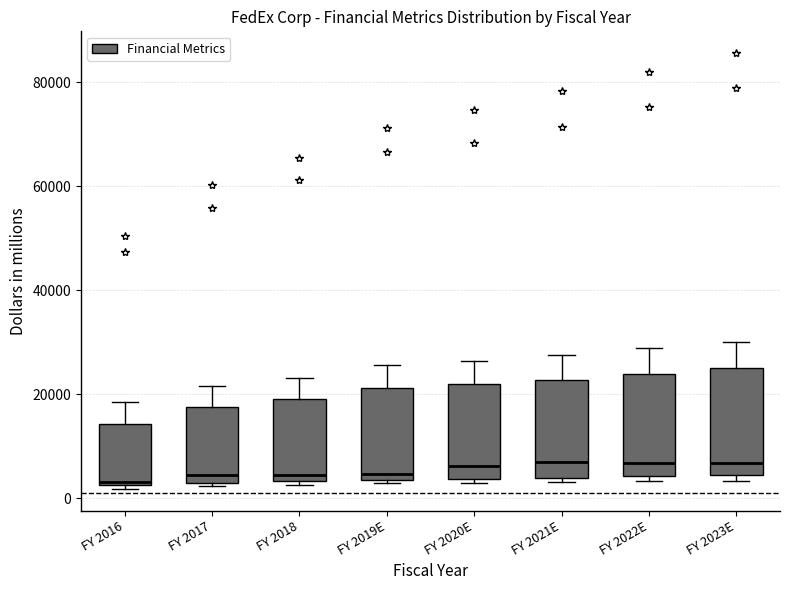

Reading left to right, transcribe this box plot: for each box, give where its median line is, the range the box spans, and where its two whiskers end, as read against the y-axis. The values are not printed on the chart, so give them approximately, as read against the axis.

FY 2016: median 4000, box 2000 to 14000, whiskers 2000 (just below the box's lower edge) to 18000
FY 2017: median 4000, box 2000 to 18000, whiskers 2000 (just below the box's lower edge) to 22000
FY 2018: median 4000 (just above the box's lower edge), box 4000 to 20000, whiskers 2000 to 24000
FY 2019E: median 4000 (just above the box's lower edge), box 4000 to 22000, whiskers 2000 to 26000
FY 2020E: median 6000, box 4000 to 22000, whiskers 2000 to 26000
FY 2021E: median 6000, box 4000 to 22000, whiskers 4000 (just below the box's lower edge) to 28000
FY 2022E: median 6000, box 4000 to 24000, whiskers 4000 (just below the box's lower edge) to 28000
FY 2023E: median 6000, box 4000 to 24000, whiskers 4000 (just below the box's lower edge) to 30000